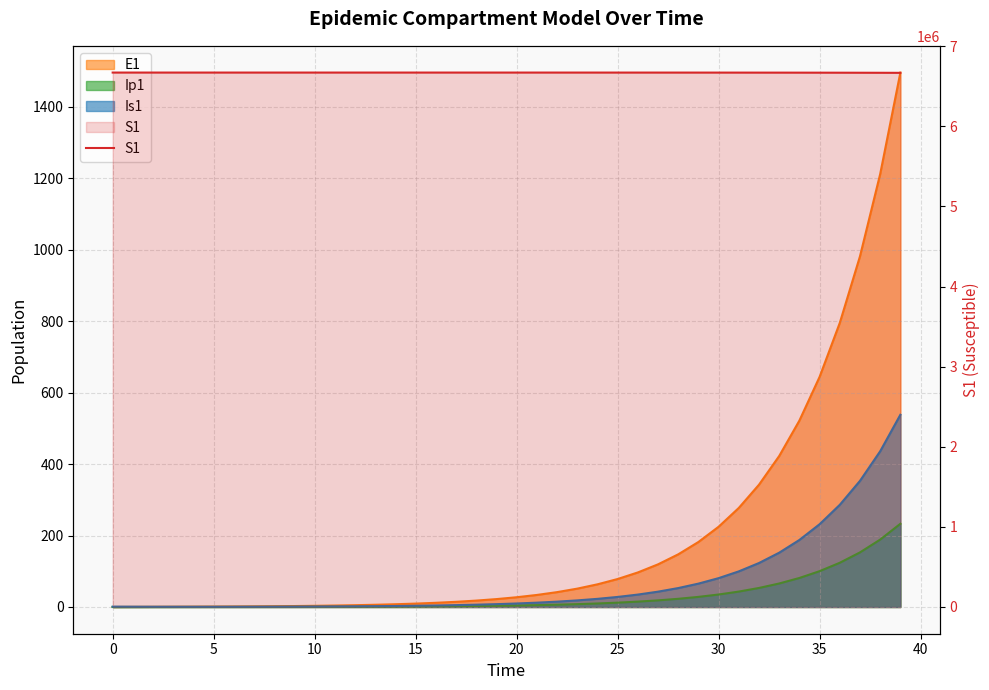

Reading left to right, list all the values displayed in this chart.

6671082.0	6671081.6	6671081.3	6671080.9	6671080.5	6671080.0	6671079.4	6671078.6	6671077.7	6671076.5	6671075.0	6671073.3	6671071.0	6671068.3	6671065.0	6671060.8	6671055.7	6671049.3	6671041.5	6671031.9	6671020.0	6671005.2	6670987.1	6670964.7	6670937.0	6670902.8	6670860.6	6670808.5	6670744.2	6670664.8	6670566.8	6670445.8	6670296.4	6670111.9	6669884.2	6669603.1	6669256.1	6668827.7	6668298.9	6667646.1